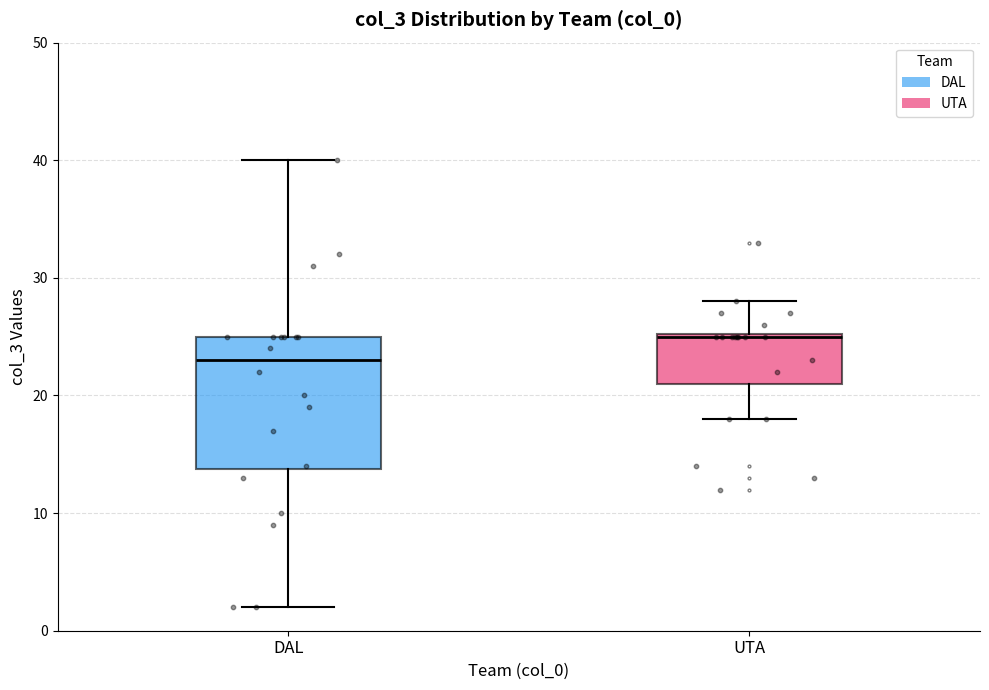

Which box is the tallest, from its lower edge to its upper edge?

DAL